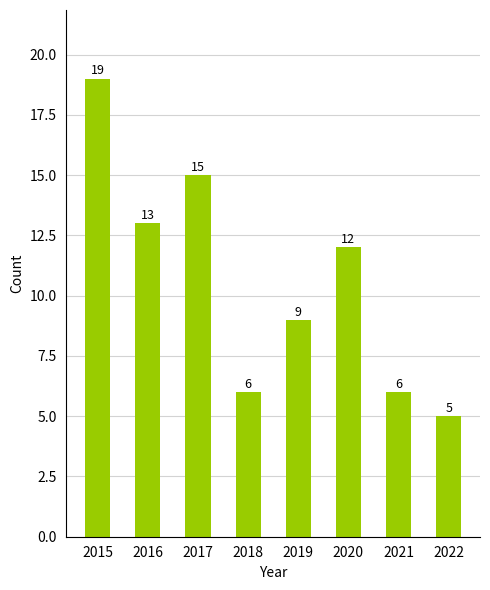

Which label corresponds to the largest value in the chart?

2015